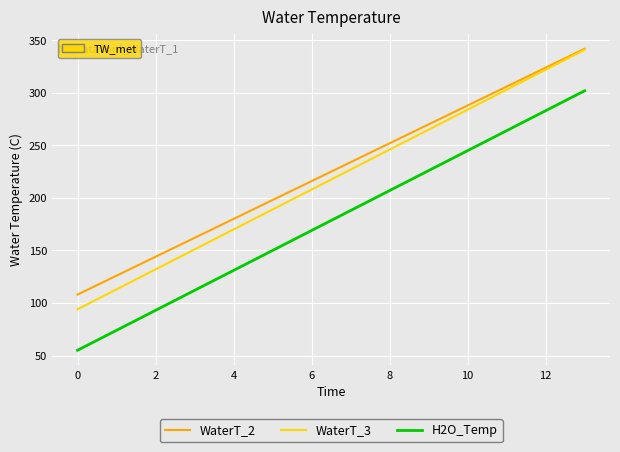

True or false: WaterT_3 has more than 1 interior local peaks.

False